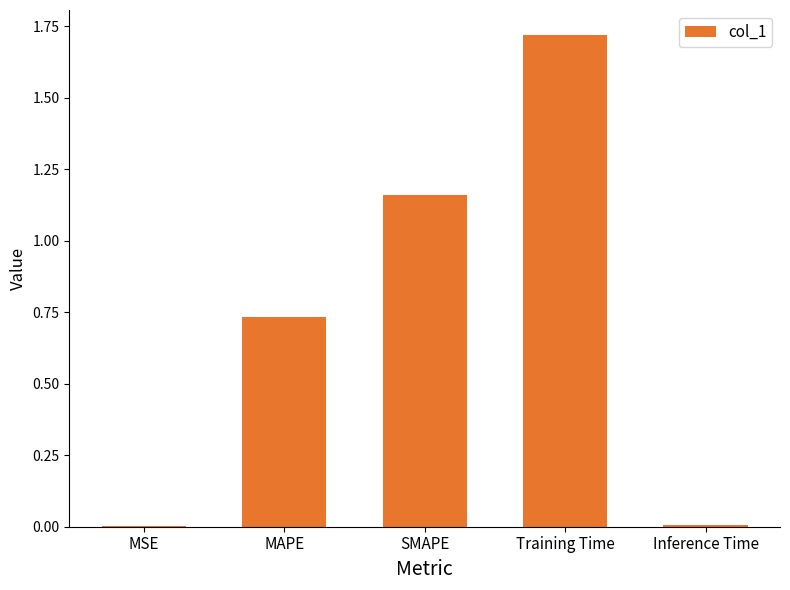

The chart shows a value of 0.2 at MAPE. True or false?

False